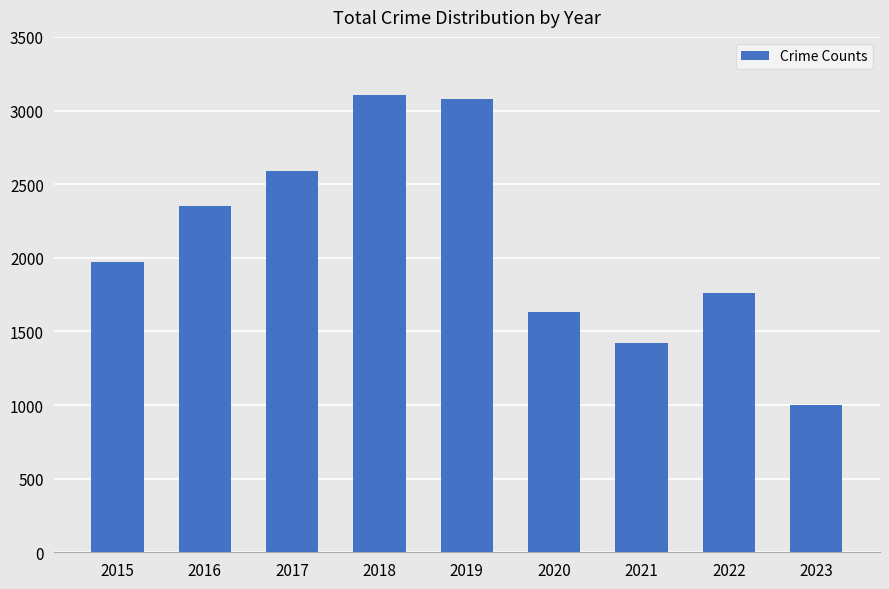

What is the change in value from 2018 to 2019?

-24